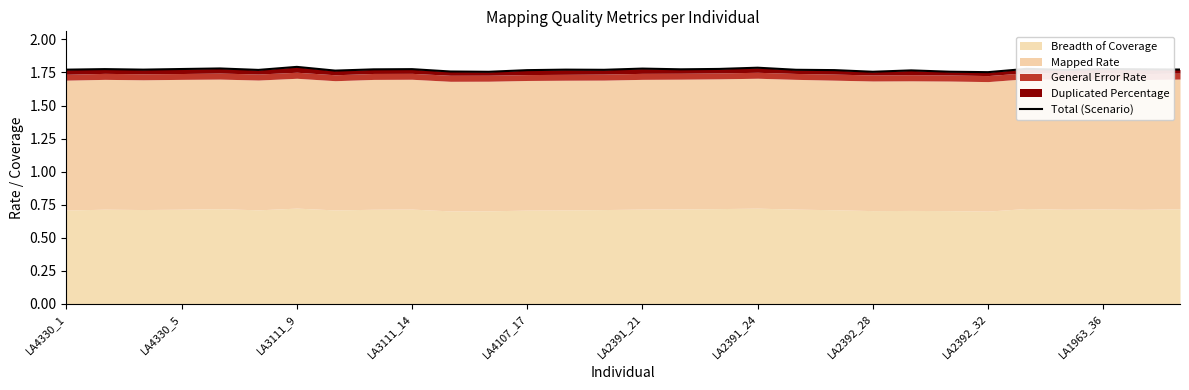

Which has a higher value, LA2392_32 or 16?

16